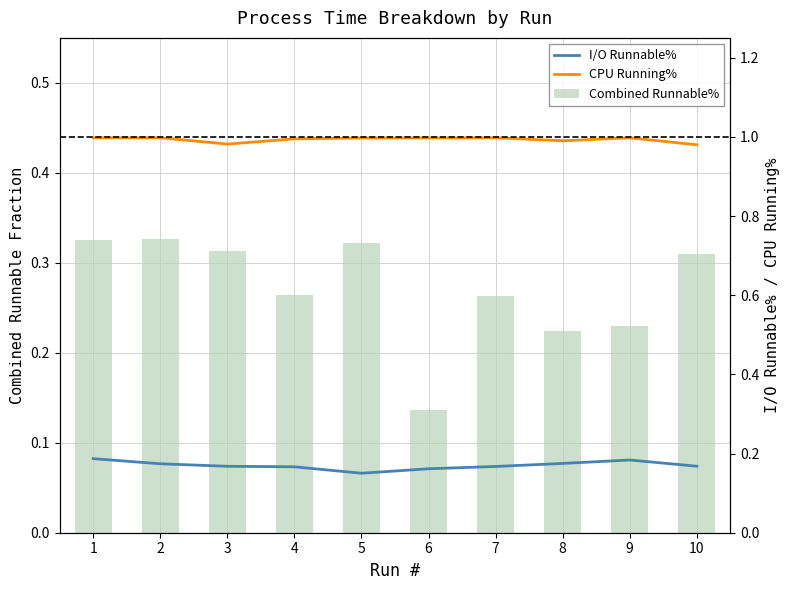

Read the Combined Runnable% value at 3.

0.3